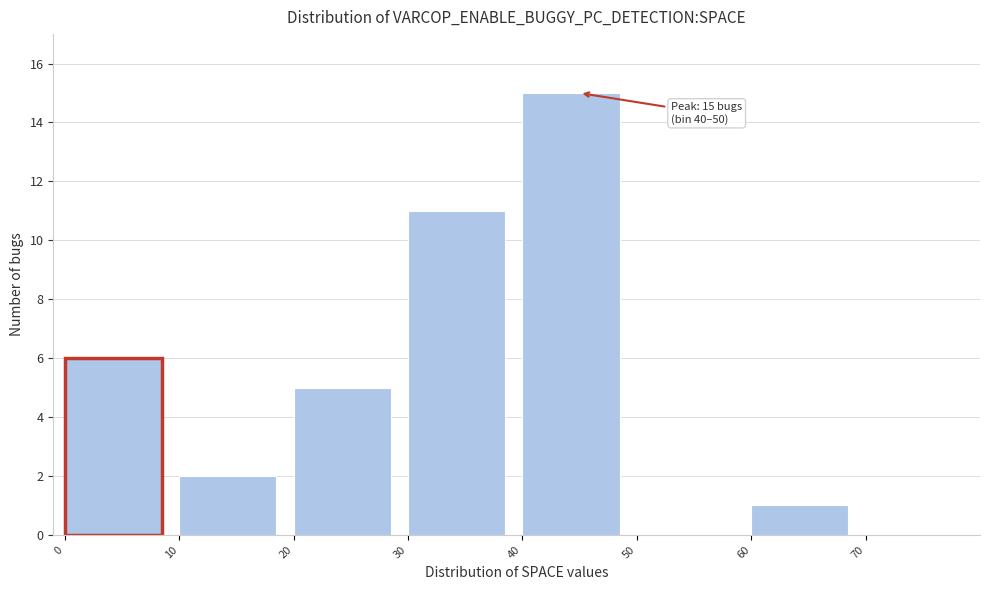

Which range on the x-axis has the tallest bar?

40 to 50